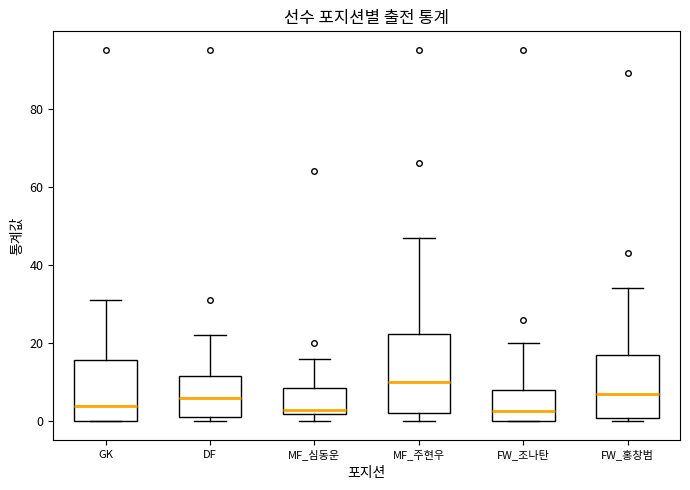

Reading left to right, transcribe this box plot: for each box, give where its median line is, the range the box spans, and where its two whiskers end, as read against the y-axis. The values are not printed on the chart, so give them approximately, as read against the axis.

GK: median 4, box 0 to 16, whiskers 0 to 32
DF: median 6, box 2 to 12, whiskers 0 to 22
MF_심동운: median 4, box 2 to 8, whiskers 0 to 16
MF_주현우: median 10, box 2 to 22, whiskers 0 to 48
FW_조나탄: median 2, box 0 to 8, whiskers 0 to 20
FW_홍창범: median 8, box 0 to 18, whiskers 0 (just below the box's lower edge) to 34